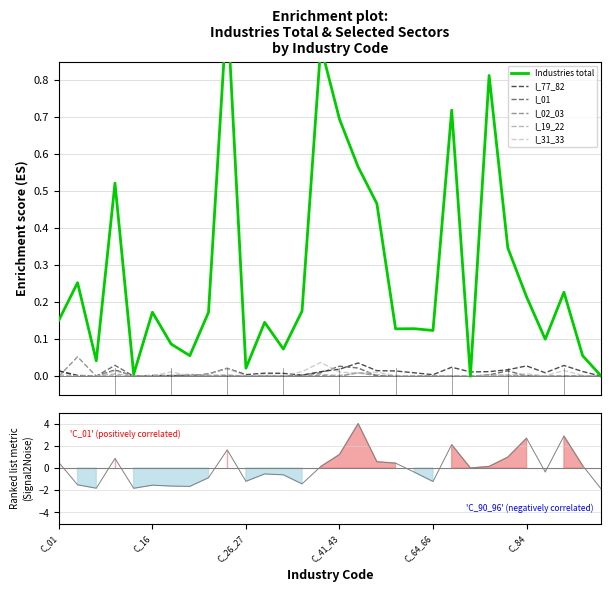

Count the number of categories in the chart.

30